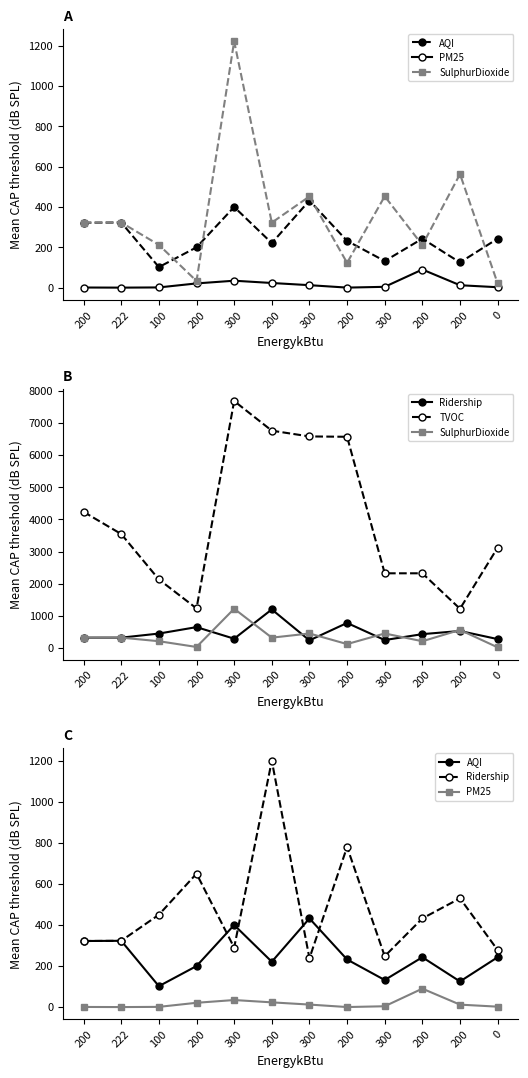

Reading left to right, extract all data points from this chart.

AQI: 322.0	323.0	102.0	200.0	400.0	221.0	432.0	232.0	132.0	243.0	125.0	243.0
PM25: 0.8	0.2	1.2	21.1	34.5	23.2	12.4	0.3	4.2	90.0	12.1	2.2
SulphurDioxide: 322.0	323.0	212.1	33.1	1221.2	322.4	452.2	123.0	453.0	211.0	563.0	21.2
Ridership: 322.0	323.0	450.0	650.0	290.0	1200.0	238.0	780.0	248.0	432.0	530.0	278.0
TVOC: 4232.0	3543.0	2132.0	1232.0	7677.0	6756.0	6577.0	6566.0	2323.0	2323.0	1221.0	3121.0